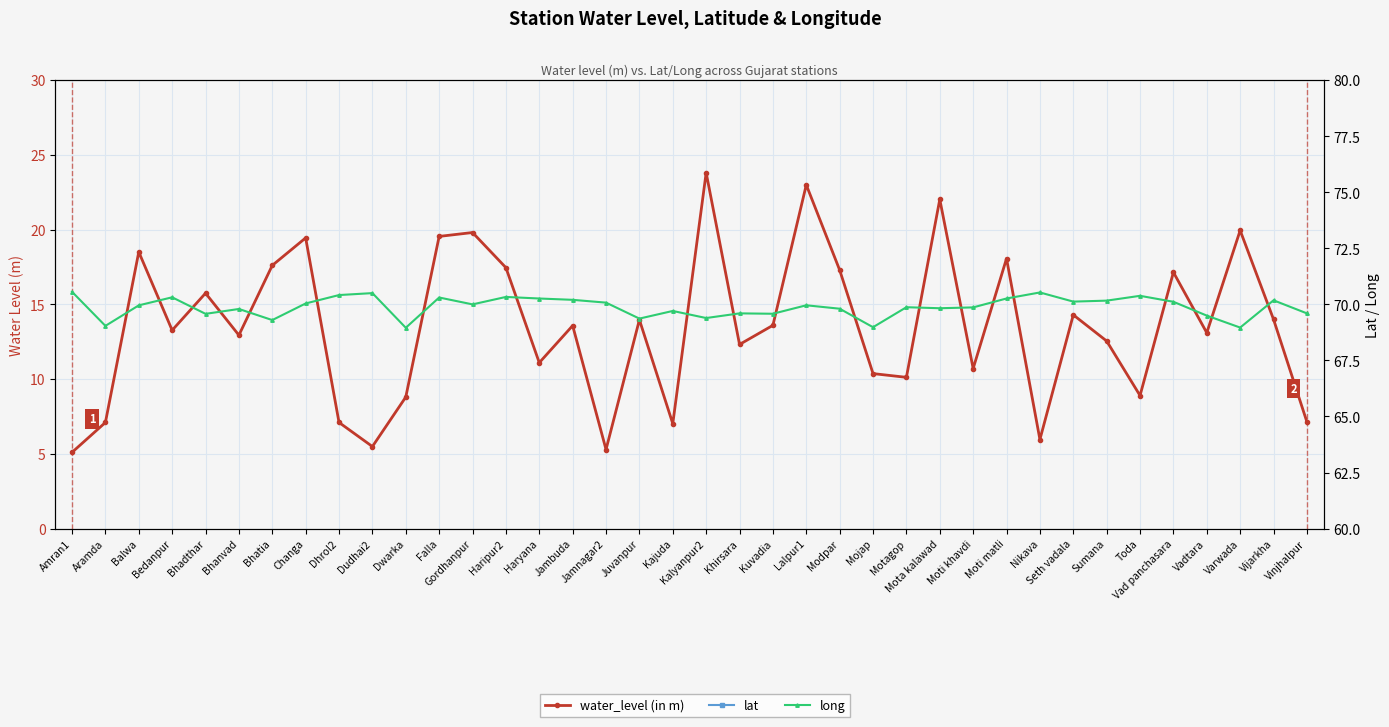

What is the maximum value shown in the chart?

70.6